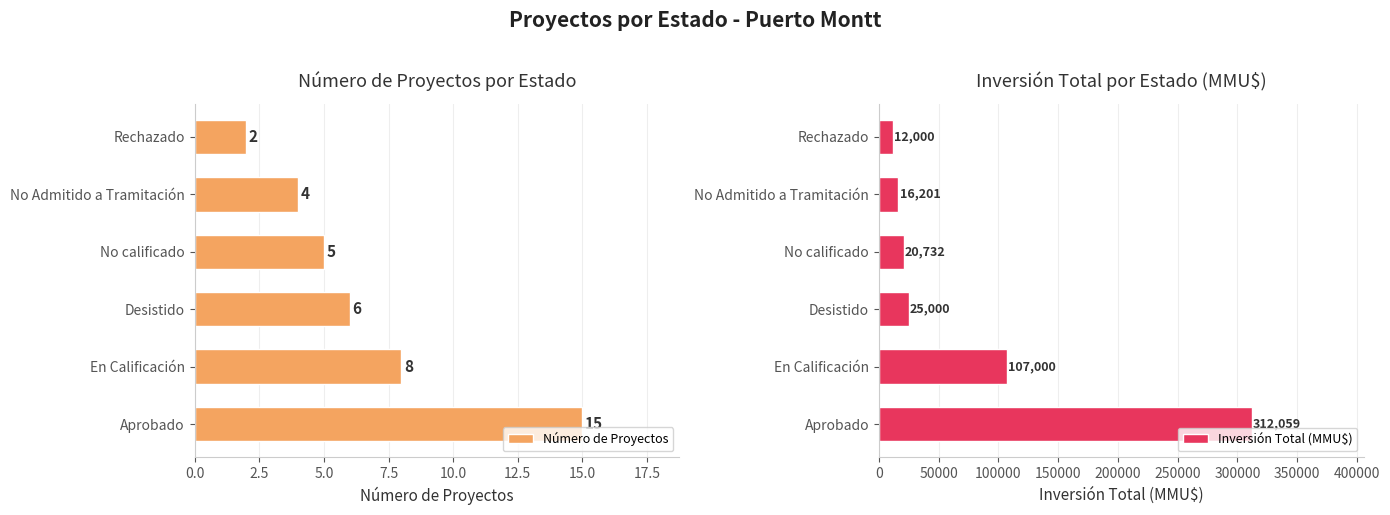

The Número de Proyectos series shows 3 at Rechazado. True or false?

False